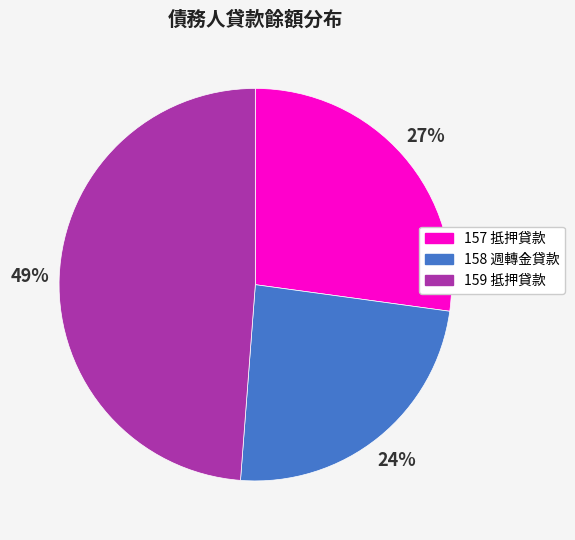

Is it true that 158 週轉金貸款 is 24% of the pie?

True